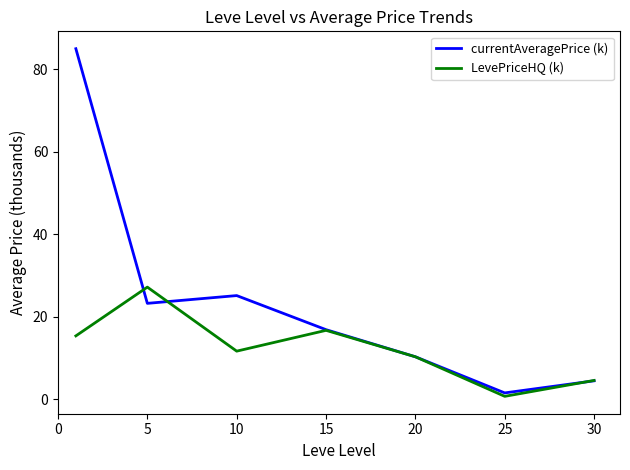

What are all the series names shown in the legend?

currentAveragePrice (k), LevePriceHQ (k)